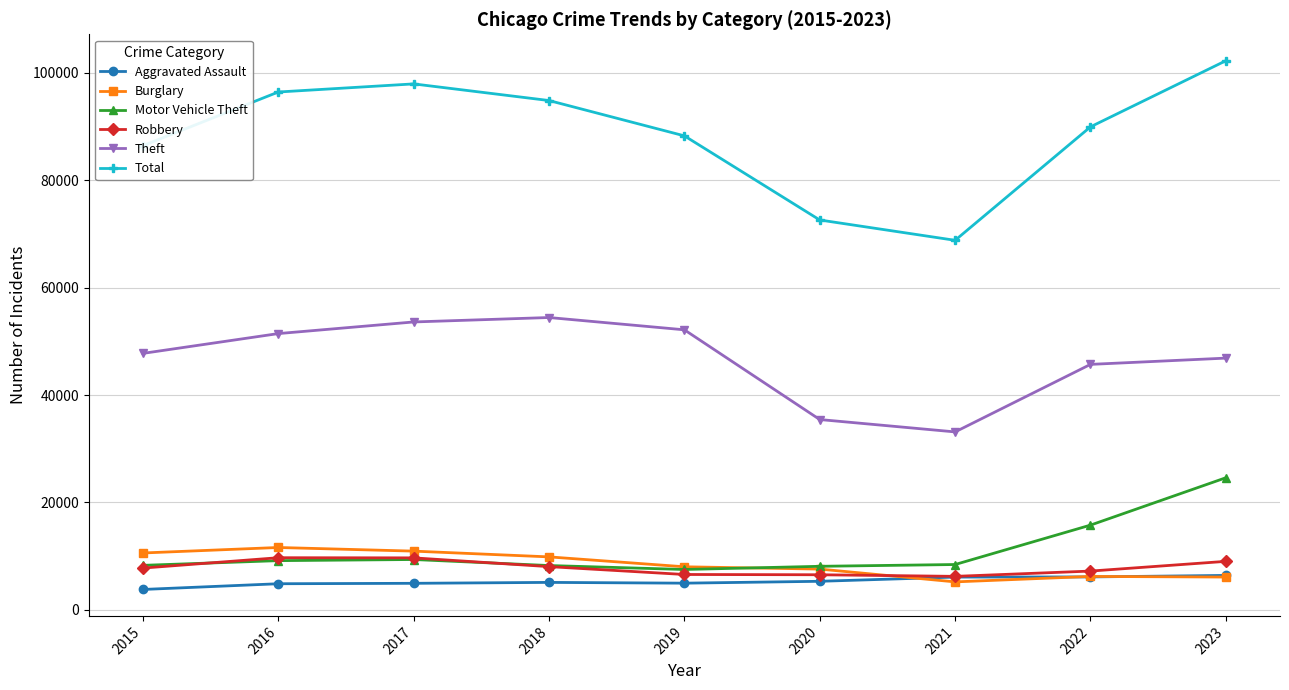

At how many categories does at least one series exceed 56777?

9